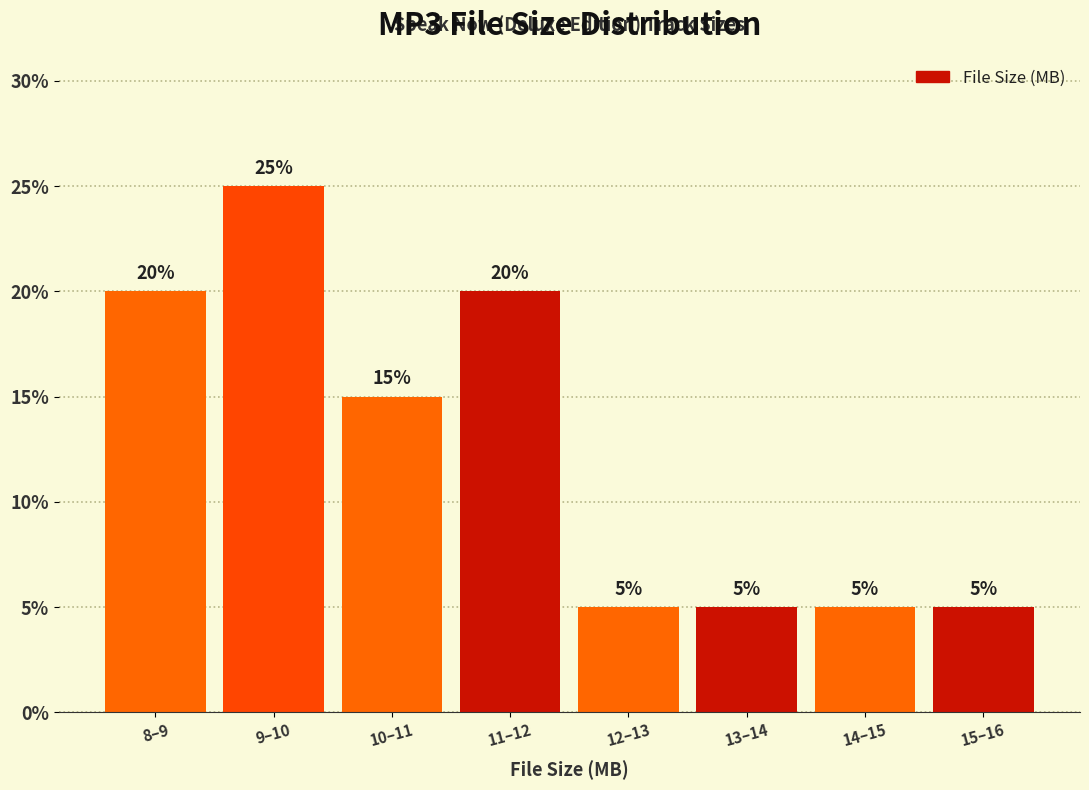

Reading left to right, list all the values displayed in this chart.

8–9=20	9–10=25	10–11=15	11–12=20	12–13=5	13–14=5	14–15=5	15–16=5